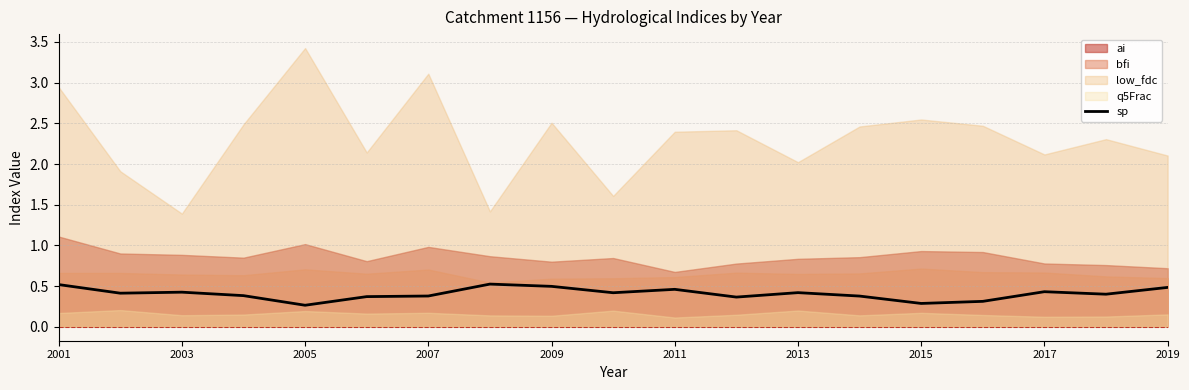

What is the average value?

0.4